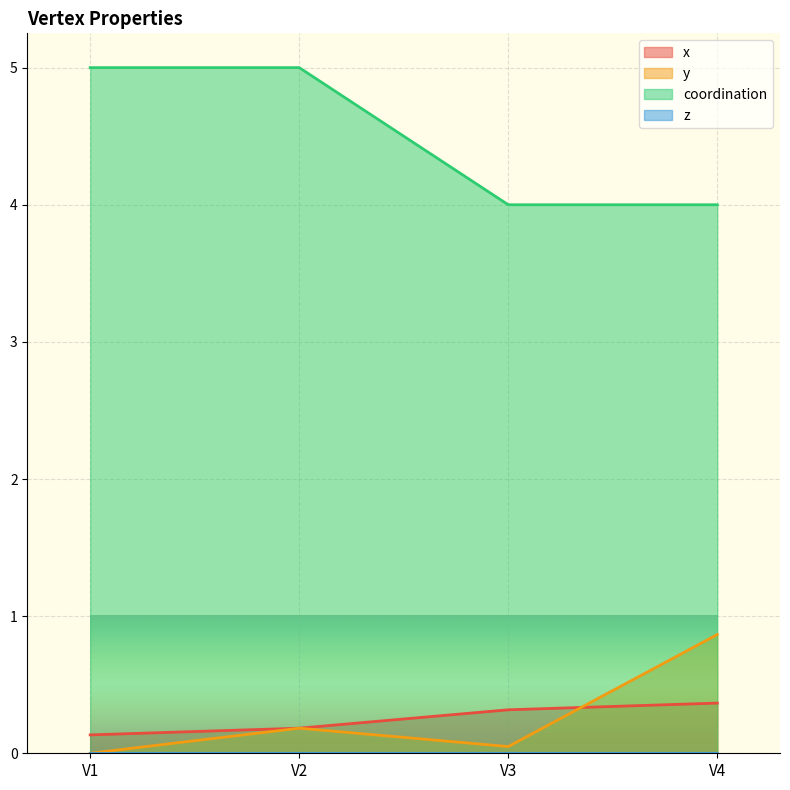

True or false: x has more than 0 interior local peaks.

False